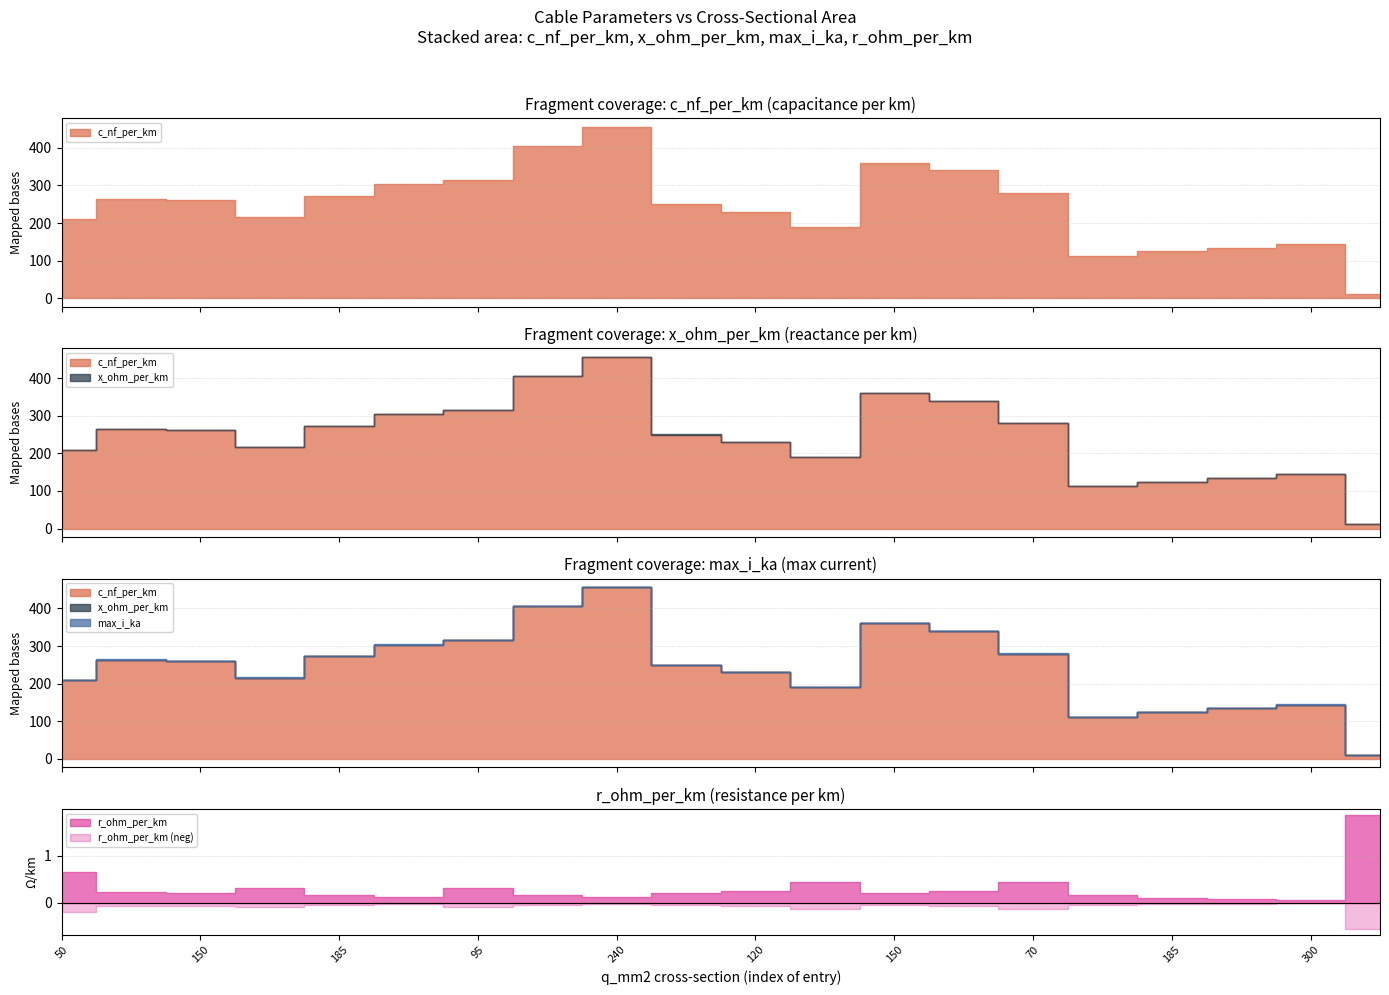

Which label corresponds to the smallest value in the chart?

300